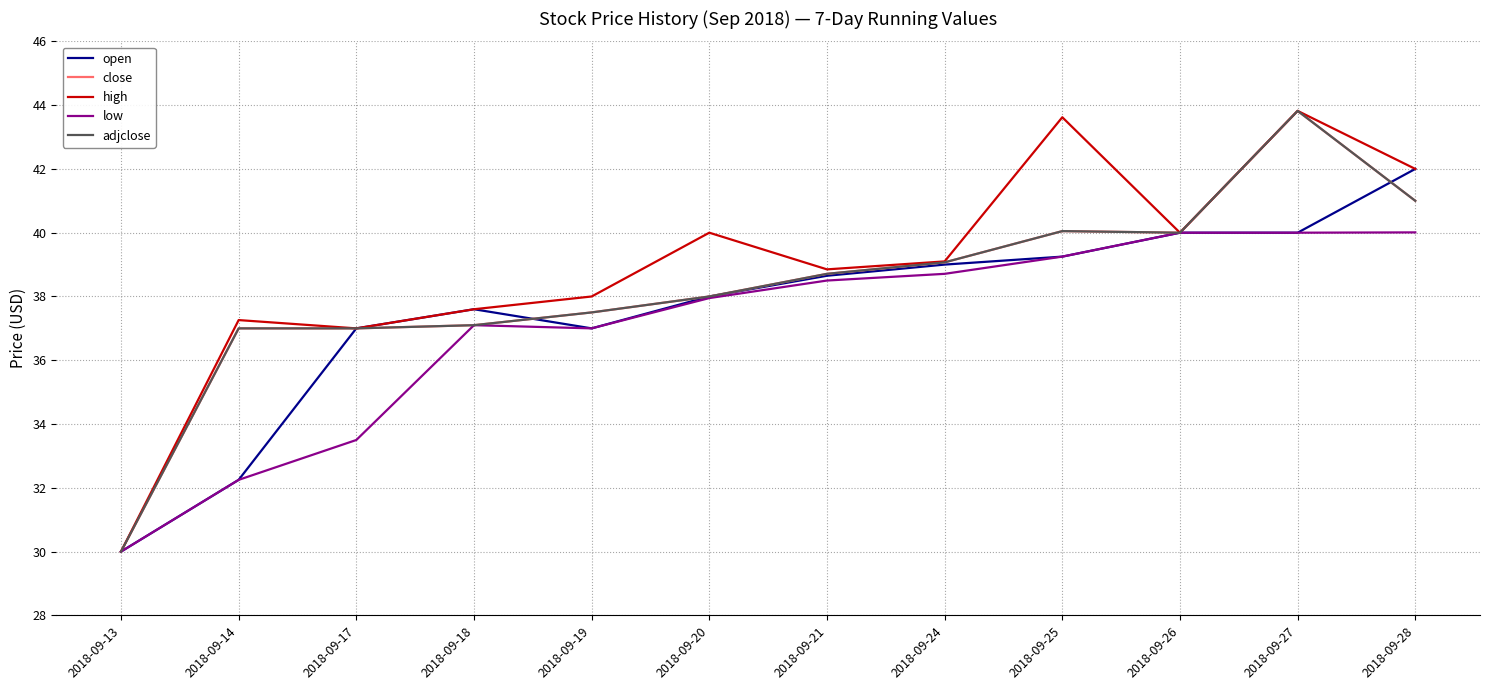

How many data points in high are less than 39?

6